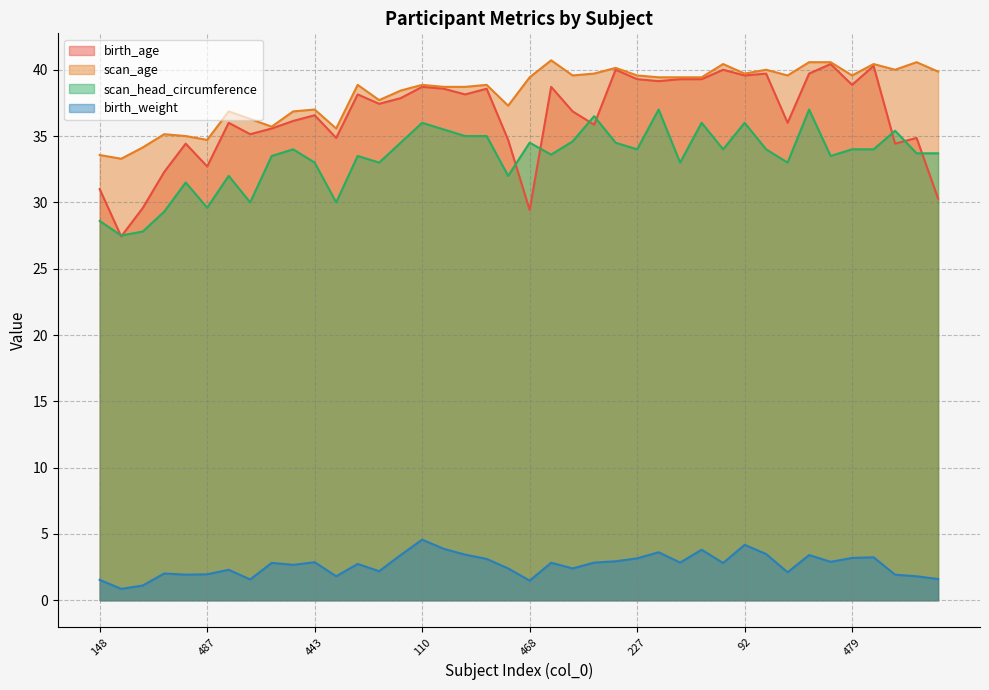

Is it true that scan_age equals 54.3 at 378?

False